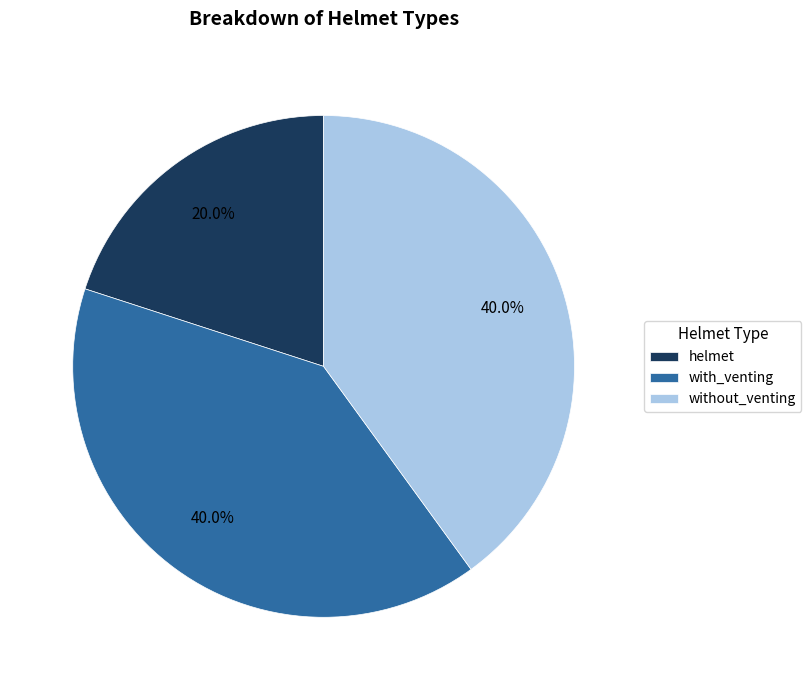

Is there a majority slice in this chart?

No